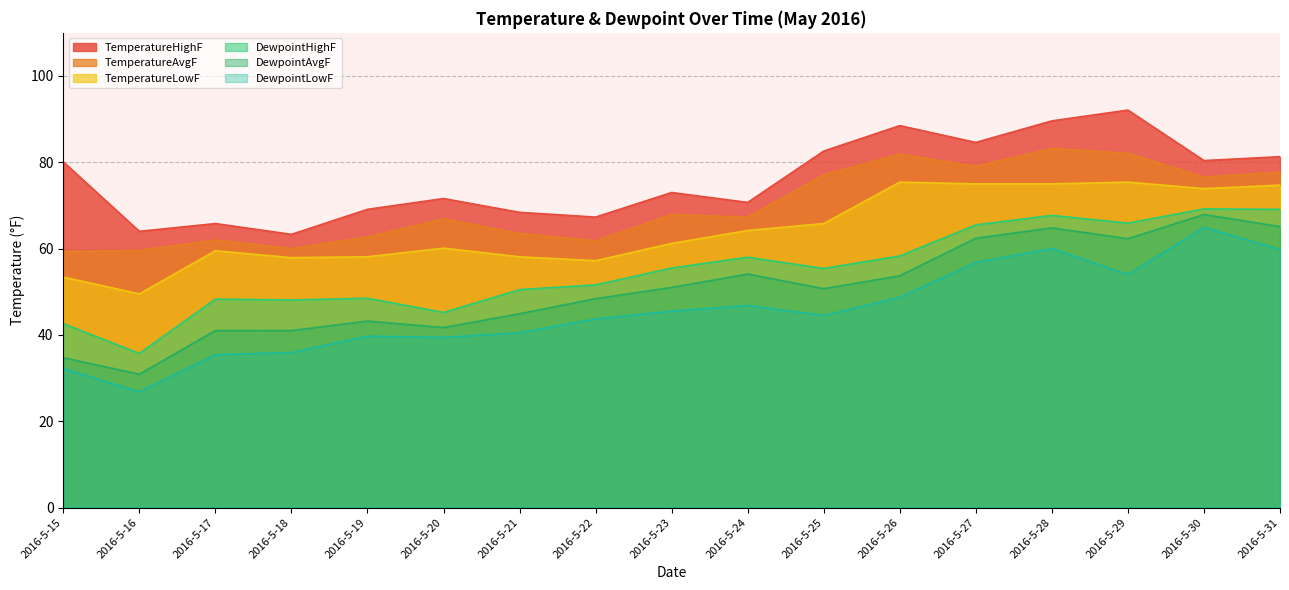

Reading right to left, list all the values displayed in this chart.

TemperatureHighF: 2016-5-31=81.3	2016-5-30=80.4	2016-5-29=92.1	2016-5-28=89.6	2016-5-27=84.6	2016-5-26=88.5	2016-5-25=82.6	2016-5-24=70.7	2016-5-23=73.0	2016-5-22=67.3	2016-5-21=68.4	2016-5-20=71.6	2016-5-19=69.1	2016-5-18=63.3	2016-5-17=65.8	2016-5-16=64.0	2016-5-15=80.1
TemperatureAvgF: 2016-5-31=77.7	2016-5-30=76.6	2016-5-29=82.1	2016-5-28=83.2	2016-5-27=79.1	2016-5-26=81.9	2016-5-25=77.1	2016-5-24=67.3	2016-5-23=67.9	2016-5-22=61.8	2016-5-21=63.5	2016-5-20=66.9	2016-5-19=62.7	2016-5-18=60.0	2016-5-17=62.0	2016-5-16=59.6	2016-5-15=59.3
TemperatureLowF: 2016-5-31=74.7	2016-5-30=73.9	2016-5-29=75.4	2016-5-28=75.0	2016-5-27=75.0	2016-5-26=75.4	2016-5-25=65.8	2016-5-24=64.2	2016-5-23=61.2	2016-5-22=57.2	2016-5-21=58.1	2016-5-20=60.1	2016-5-19=58.1	2016-5-18=57.9	2016-5-17=59.5	2016-5-16=49.5	2016-5-15=53.4
DewpointHighF: 2016-5-31=69.1	2016-5-30=69.2	2016-5-29=65.9	2016-5-28=67.7	2016-5-27=65.5	2016-5-26=58.3	2016-5-25=55.4	2016-5-24=58.0	2016-5-23=55.5	2016-5-22=51.6	2016-5-21=50.5	2016-5-20=45.2	2016-5-19=48.5	2016-5-18=48.1	2016-5-17=48.3	2016-5-16=35.7	2016-5-15=42.6
DewpointAvgF: 2016-5-31=65.1	2016-5-30=67.9	2016-5-29=62.3	2016-5-28=64.8	2016-5-27=62.4	2016-5-26=53.7	2016-5-25=50.7	2016-5-24=54.1	2016-5-23=51.0	2016-5-22=48.4	2016-5-21=44.9	2016-5-20=41.7	2016-5-19=43.2	2016-5-18=41.0	2016-5-17=41.0	2016-5-16=30.9	2016-5-15=34.7
DewpointLowF: 2016-5-31=59.8	2016-5-30=64.9	2016-5-29=54.0	2016-5-28=60.0	2016-5-27=56.8	2016-5-26=48.7	2016-5-25=44.5	2016-5-24=46.8	2016-5-23=45.5	2016-5-22=43.7	2016-5-21=40.5	2016-5-20=39.4	2016-5-19=39.7	2016-5-18=35.9	2016-5-17=35.4	2016-5-16=26.8	2016-5-15=32.2